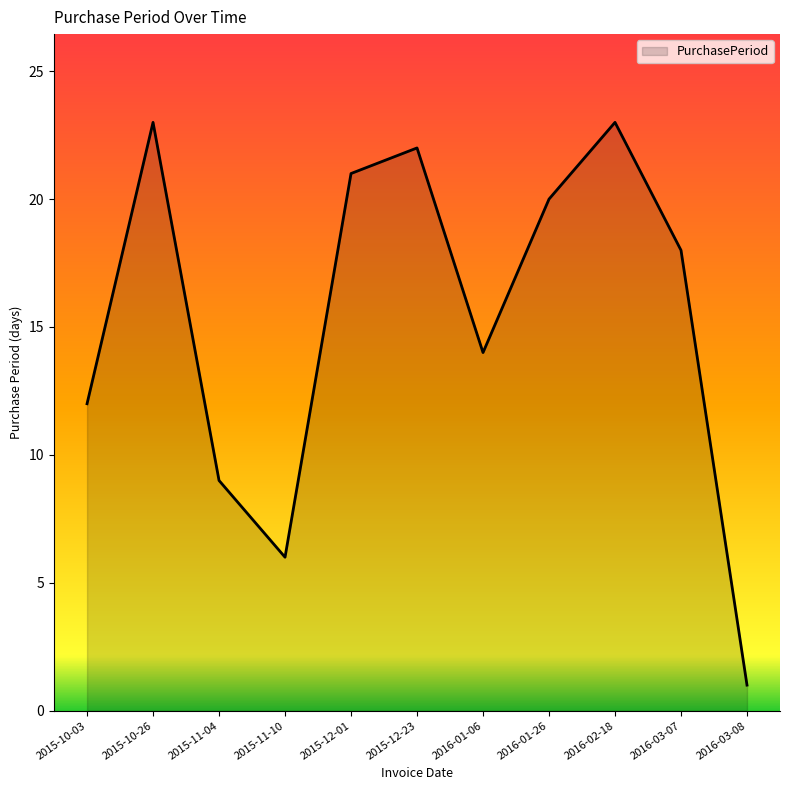

What is the minimum value shown in the chart?

1